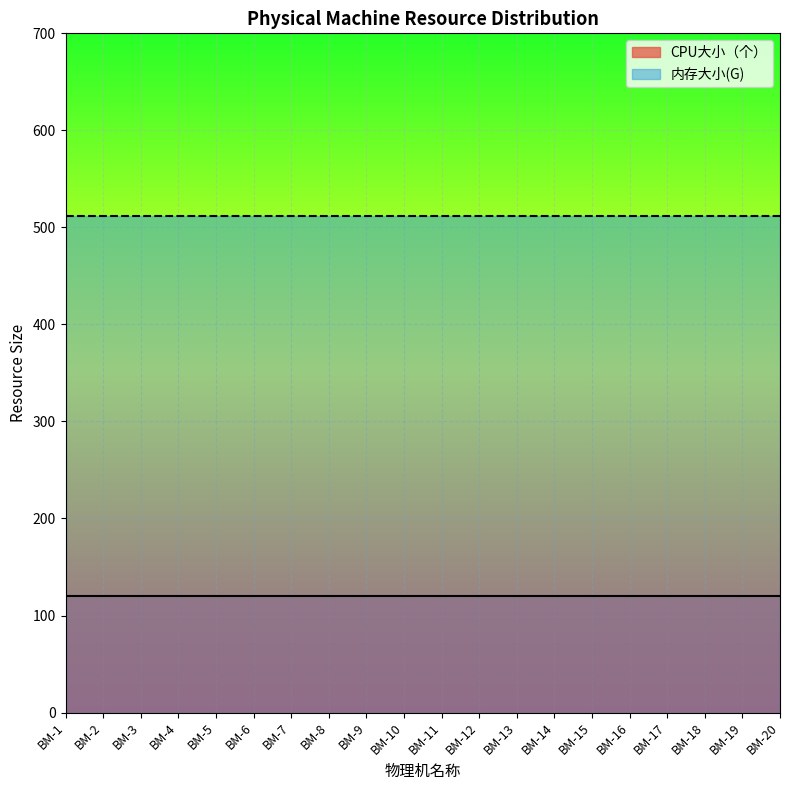

How many lines are shown in the chart?

2